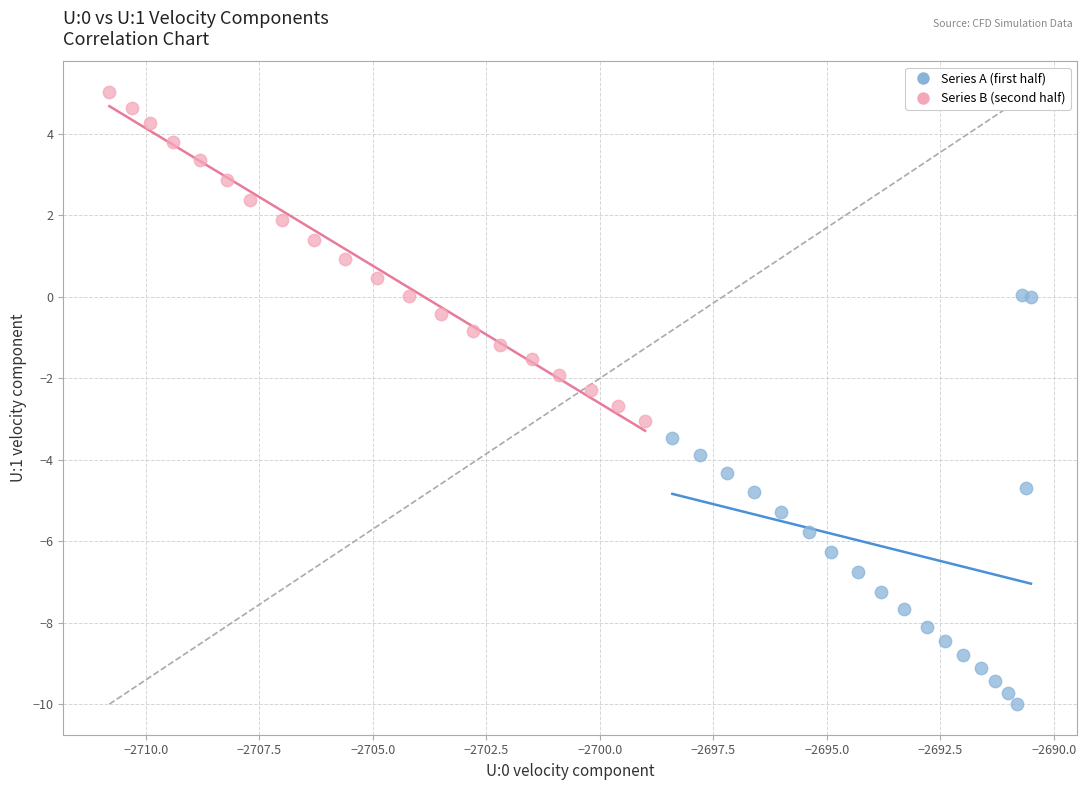

Which series reaches the maximum Y coordinate?

Series B (second half)